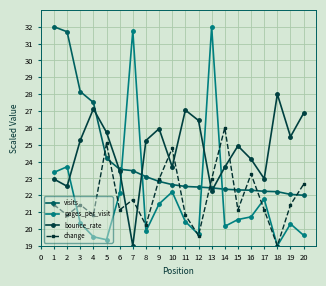

Between which two adjacent categories do bounce_rate and visits first intersect?

4 and 5